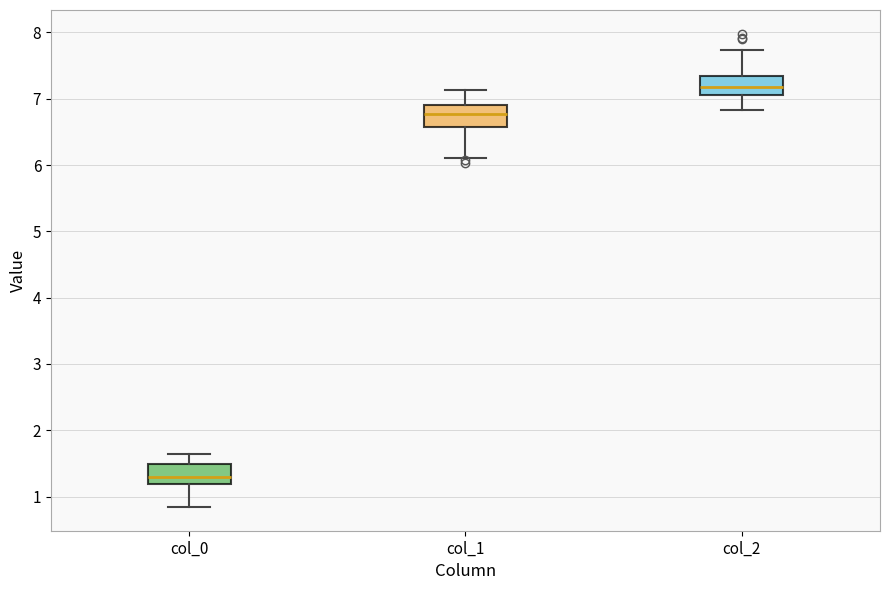

Where is the upper edge of the box for col_0 on the y-axis? The values are not printed on the chart, so give them approximately, as read against the axis.

1.5